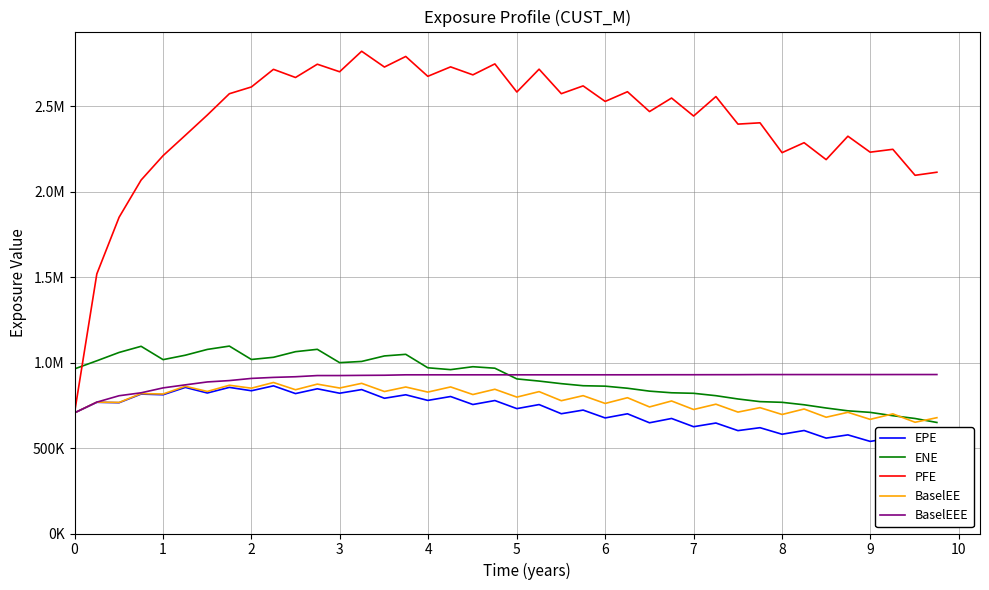

Count the number of categories in the chart.

40